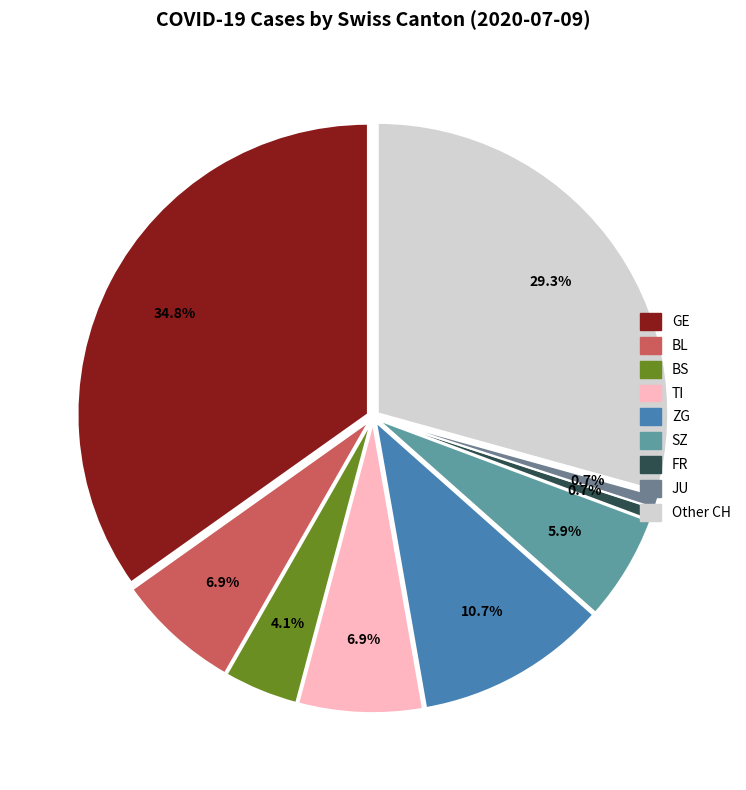

Count the number of slices in the pie.

9